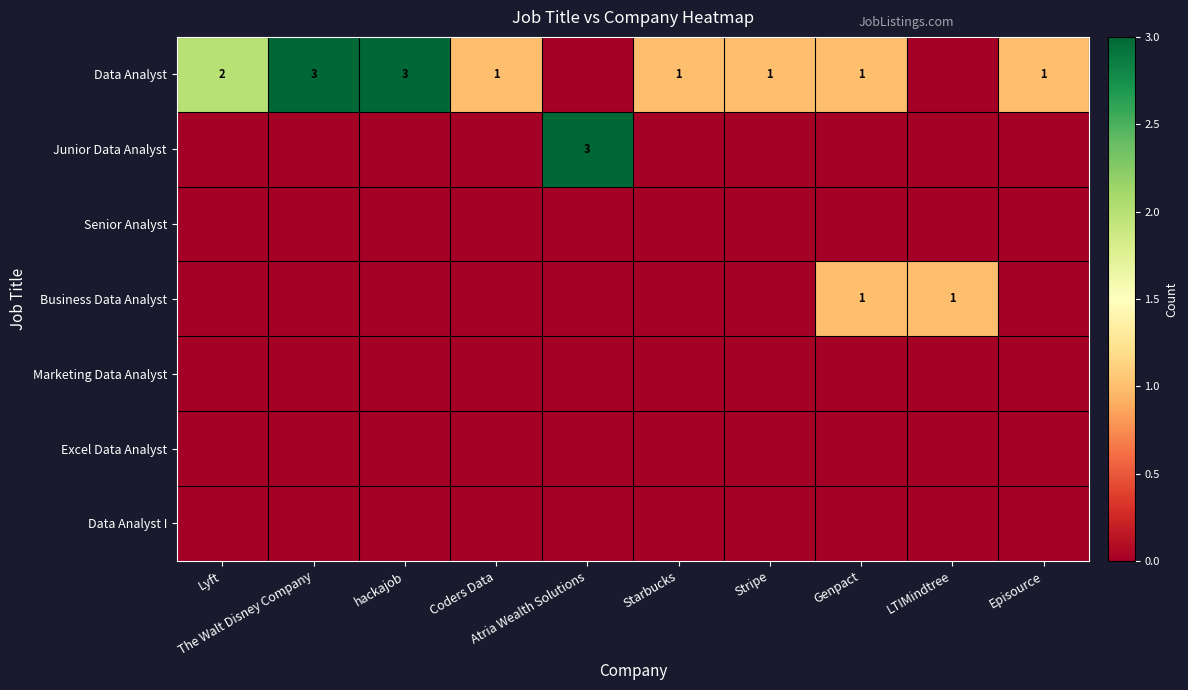

Which category has the highest value across all series?

The Walt Disney Company